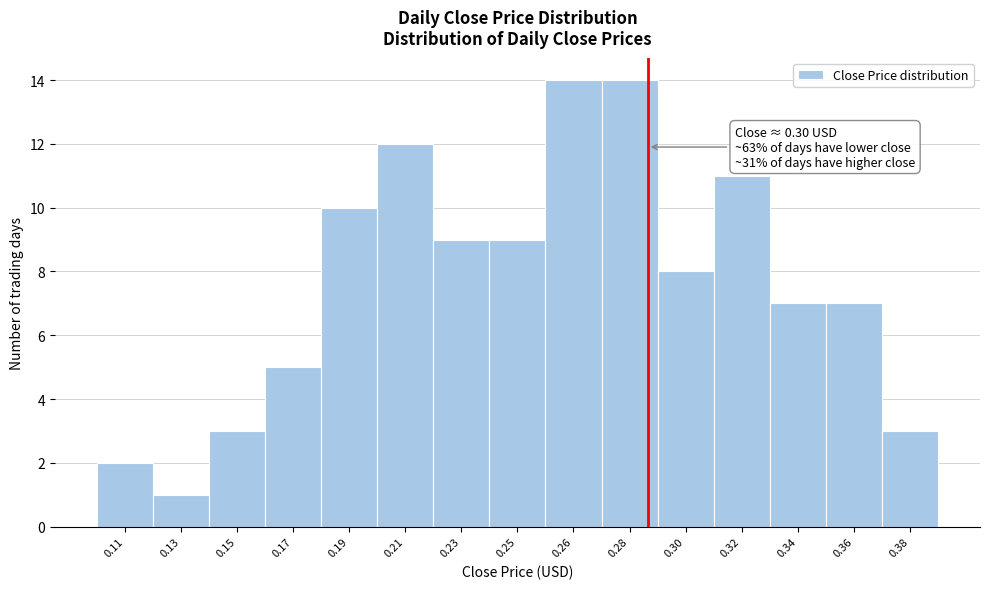

Reading left to right, what are all the values shown in this chart?

2	1	3	5	10	12	9	9	14	14	8	11	7	7	3